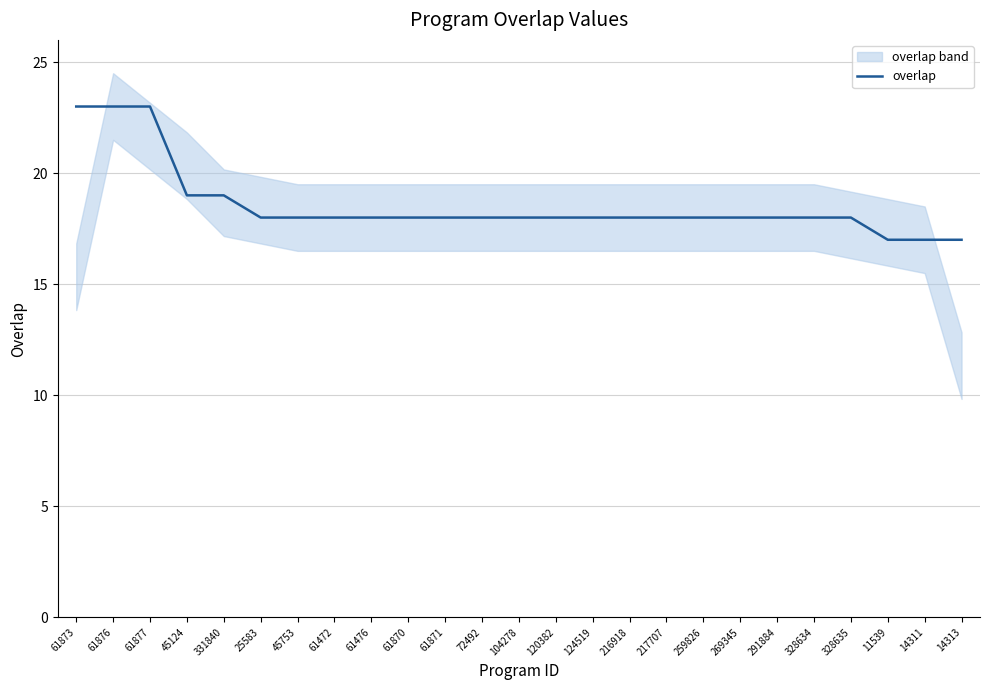

What is the ratio of the value at 120382 to the value at 291884?

1.0